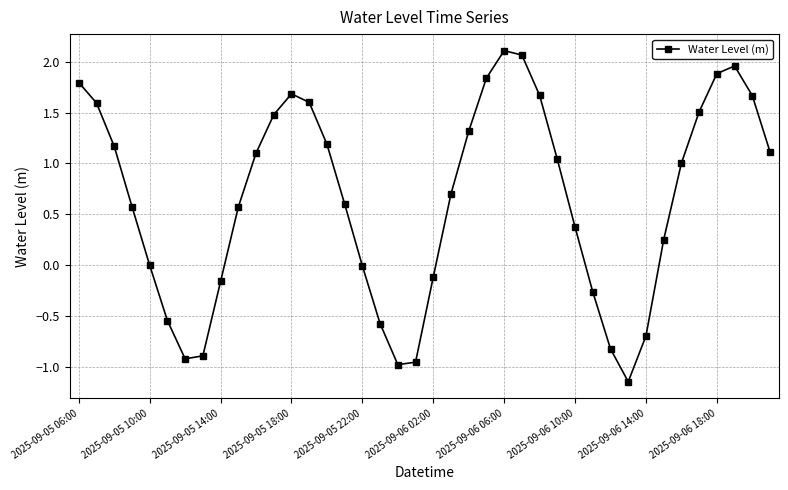

What is the difference between the second highest and second lowest values?

3.0